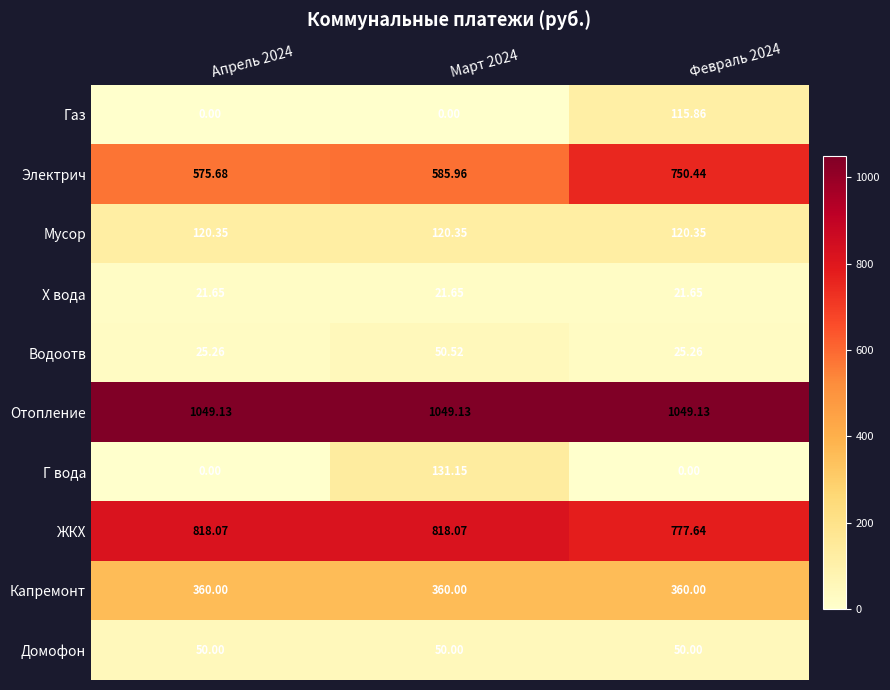

Between Апрель 2024 and Февраль 2024, which series saw the biggest shift?

Электрич